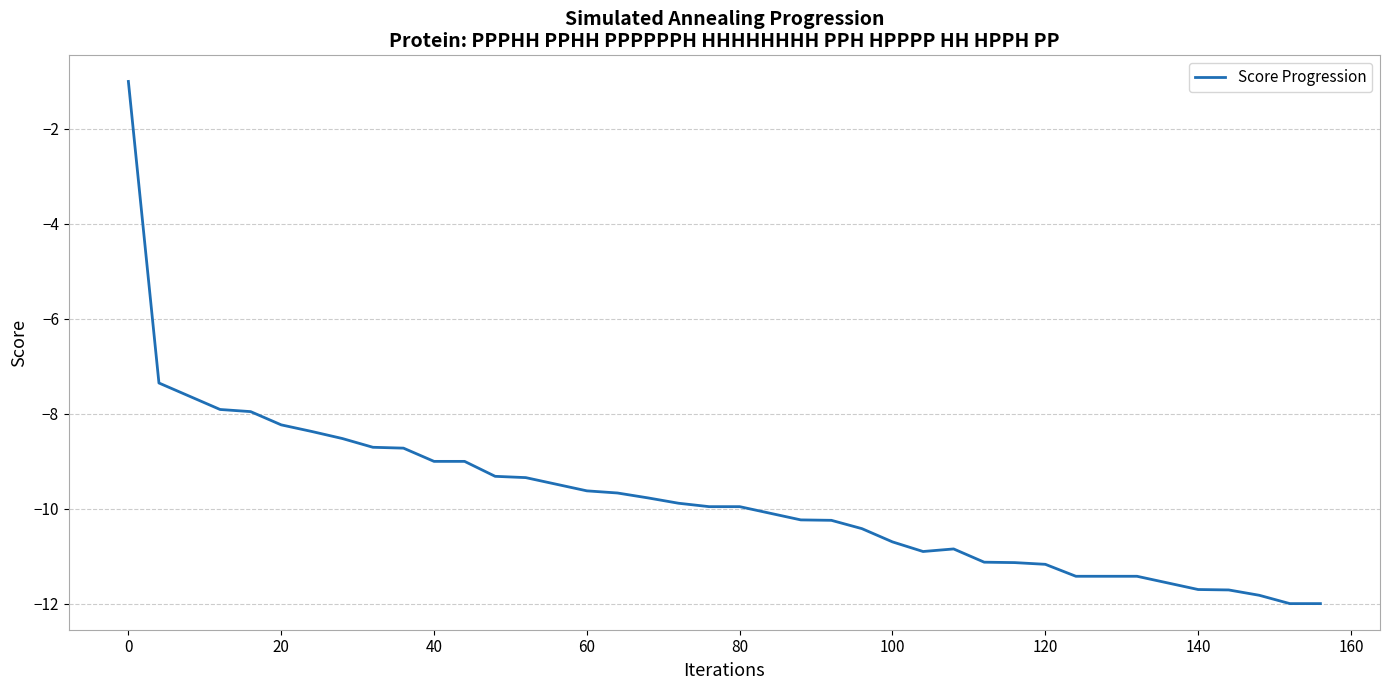

Count the number of data series in this chart.

1